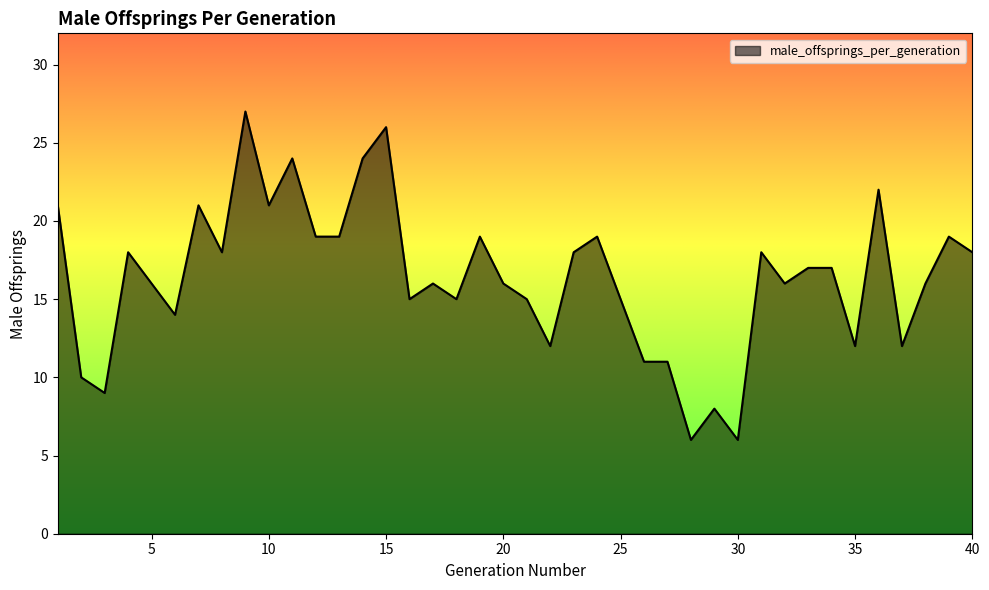

What is the sum of all values?

656